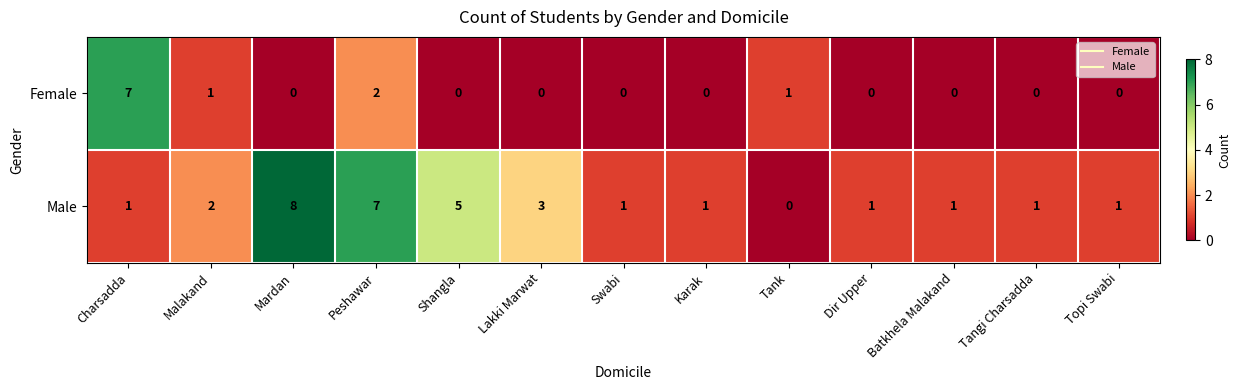

Count the number of data series in this chart.

2